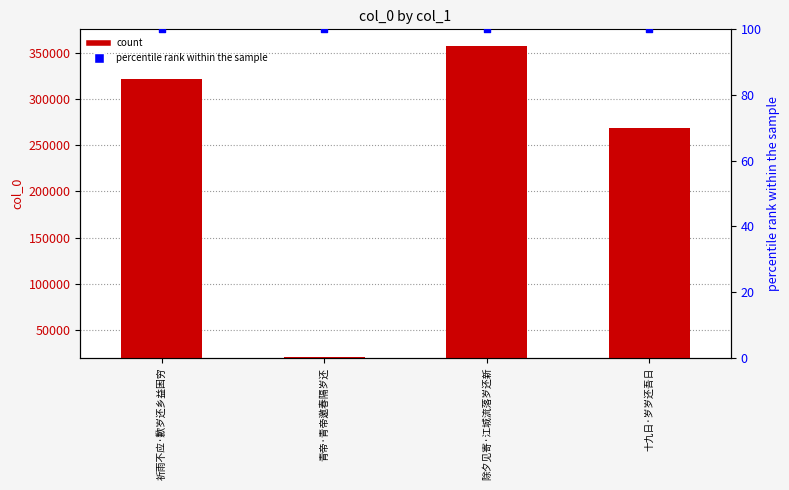

Which series reaches the minimum Y coordinate?

percentile rank within the sample